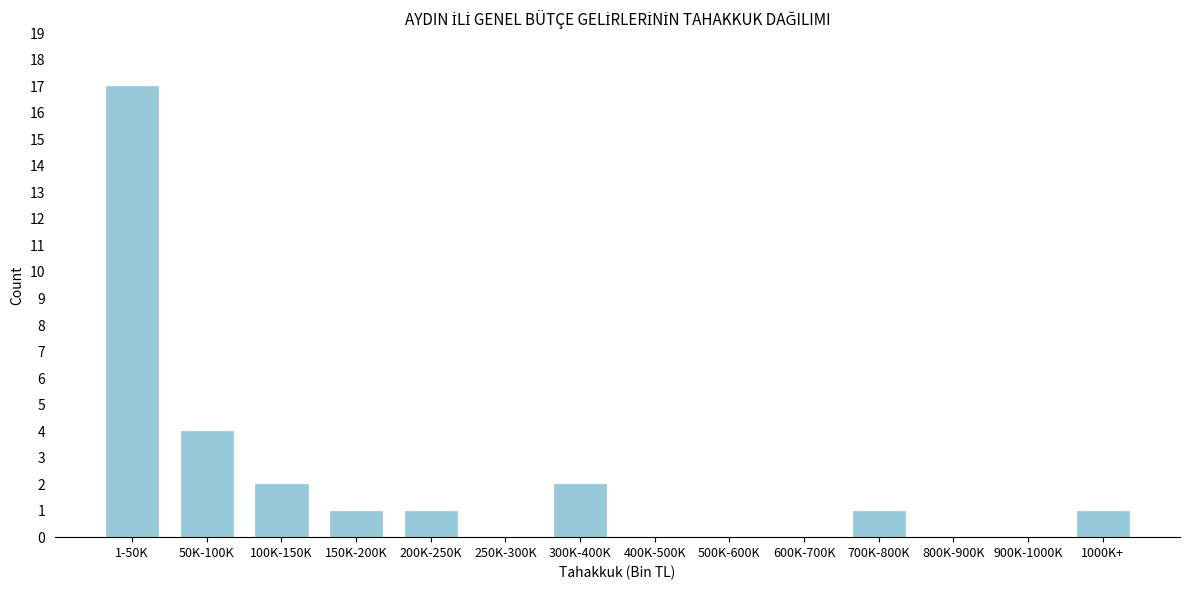

Reading left to right, extract all data points from this chart.

1-50K=17	50K-100K=4	100K-150K=2	150K-200K=1	200K-250K=1	250K-300K=0	300K-400K=2	400K-500K=0	500K-600K=0	600K-700K=0	700K-800K=1	800K-900K=0	900K-1000K=0	1000K+=1